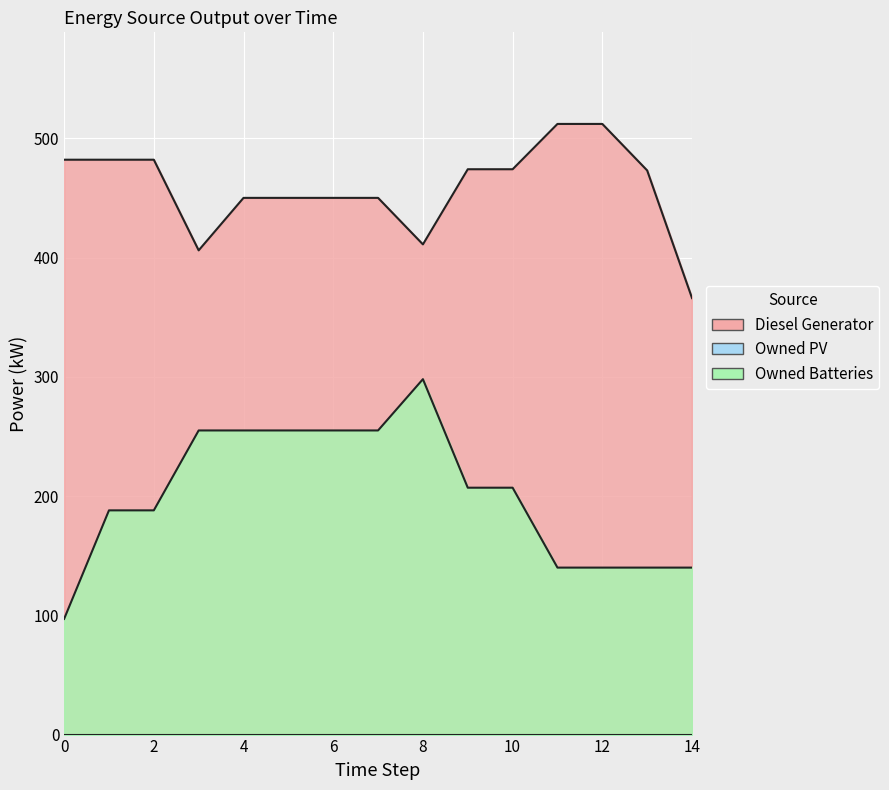

How many data points does each series have?

15